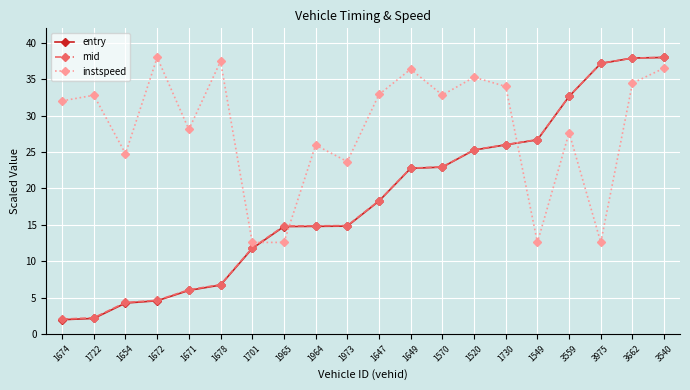

Is it true that entry equals 62.5 at 3975?

False